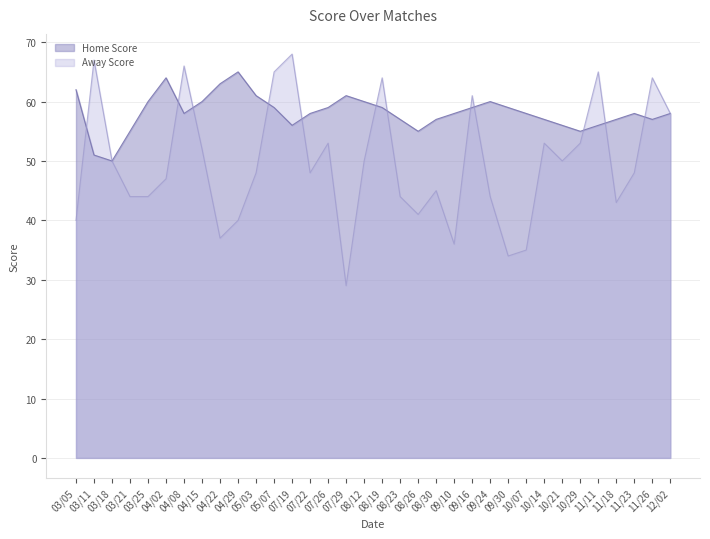

How many data points does each series have?

34